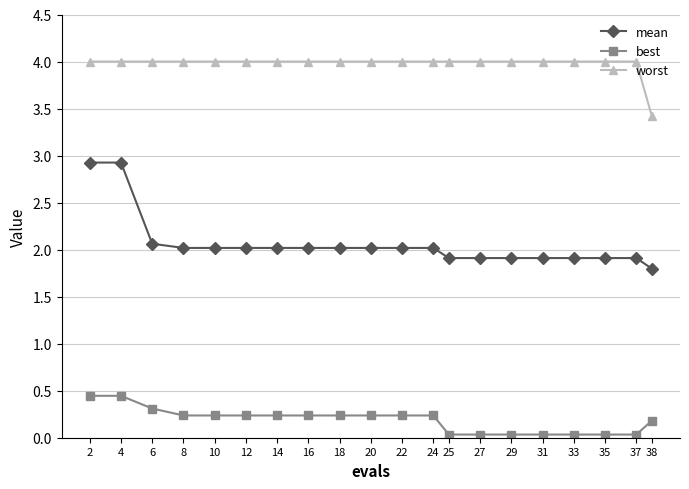

What are all the series names shown in the legend?

mean, best, worst